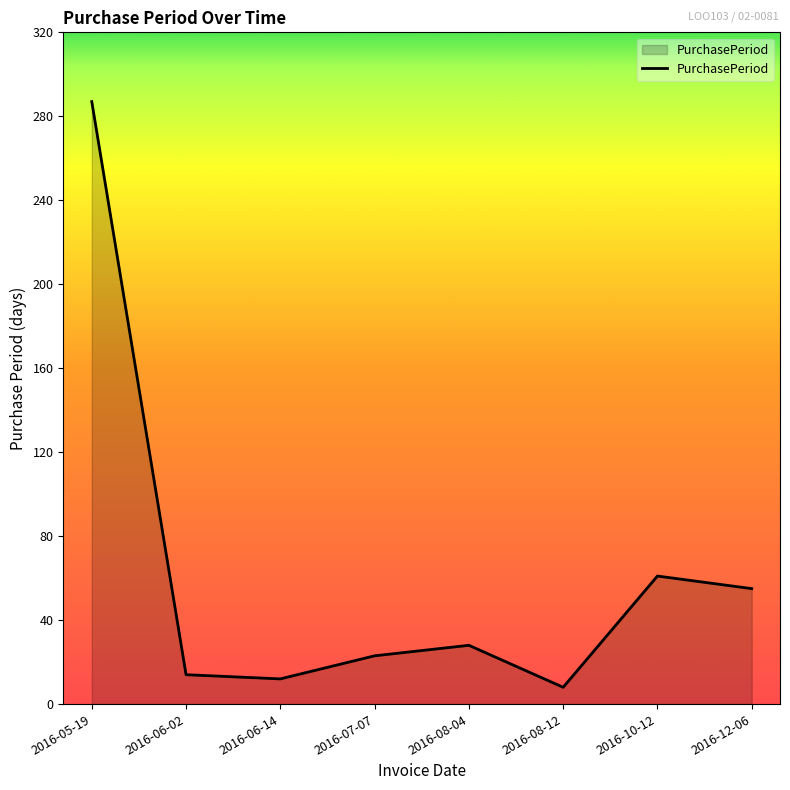

What is the change in value from 2016-05-19 to 2016-12-06?

-232